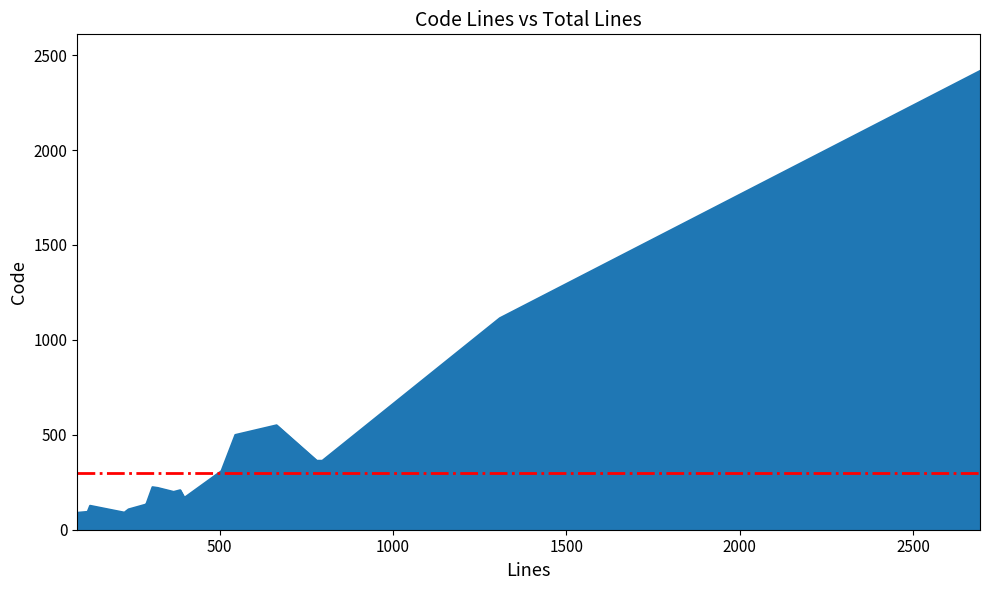

What is the smallest value displayed?

89